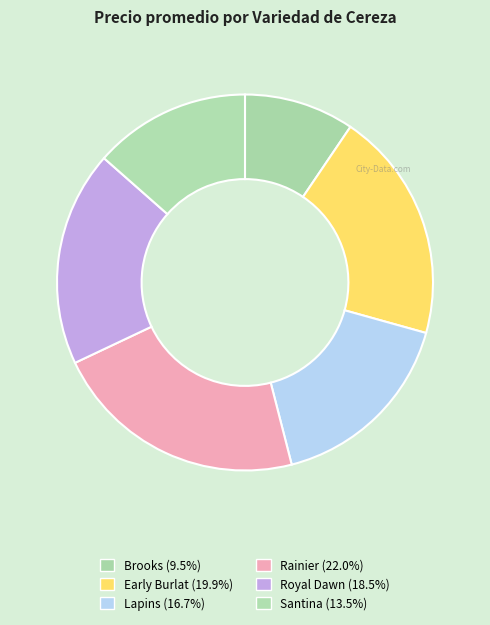

Count the number of slices in the pie.

6